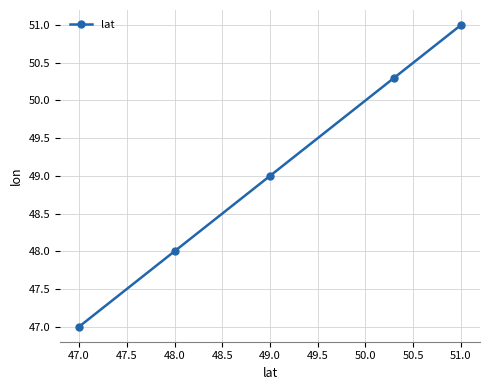

What is the value of the 4th point from the left?

50.3